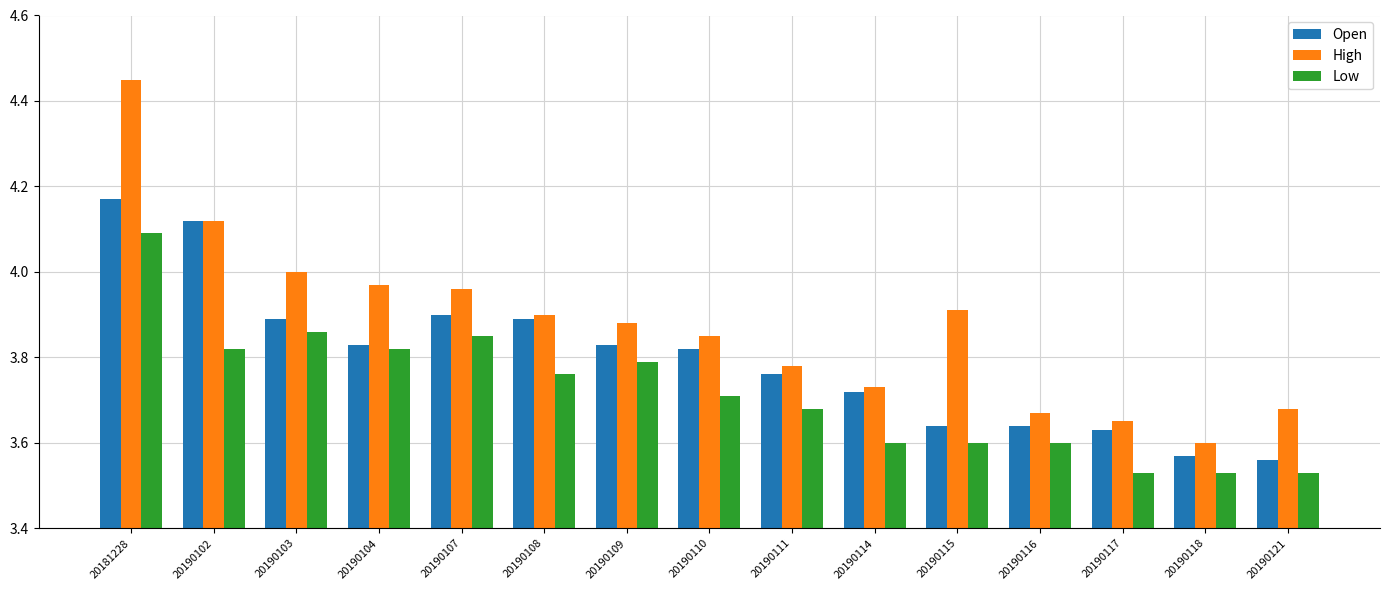

Where is Open nearest to the value 3?

20190121